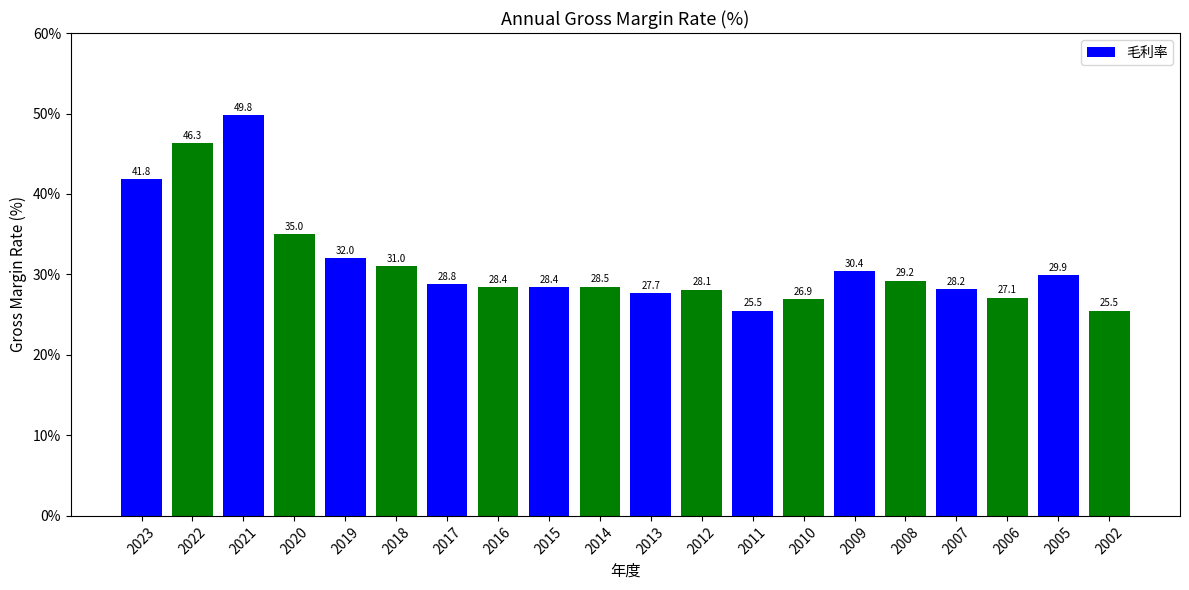

What is the value of the 12th bar from the left?

28.1